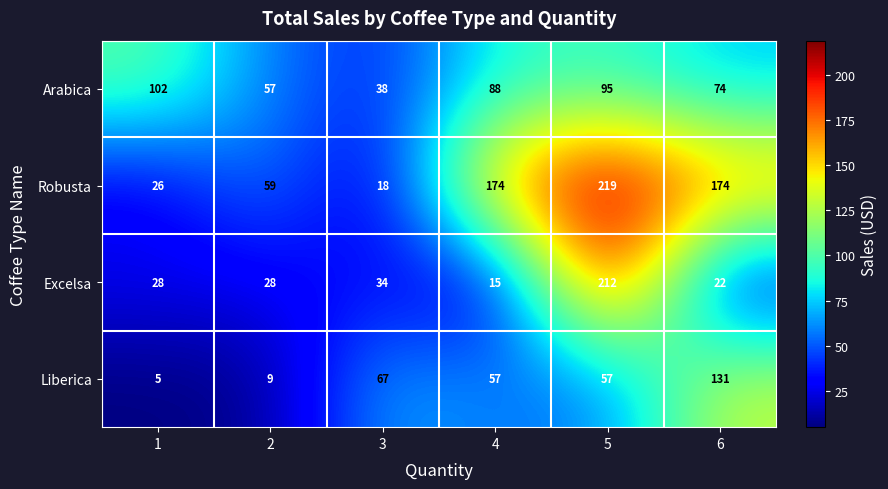

True or false: Arabica has a value of 166 at 5.

False